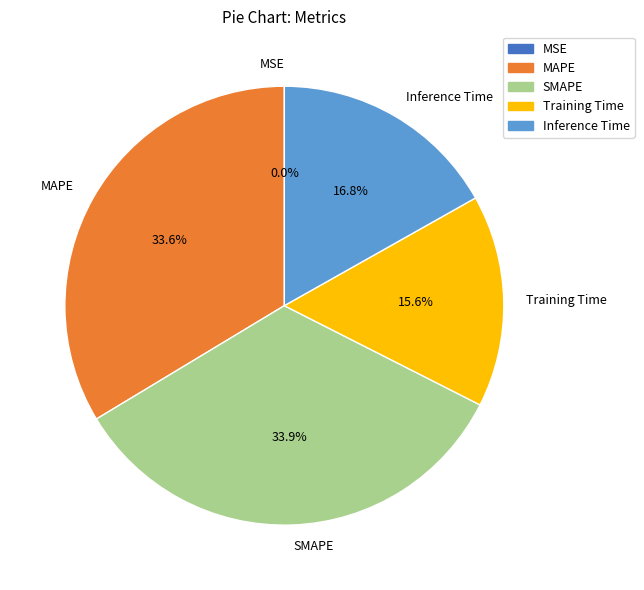

Is there a majority slice in this chart?

No